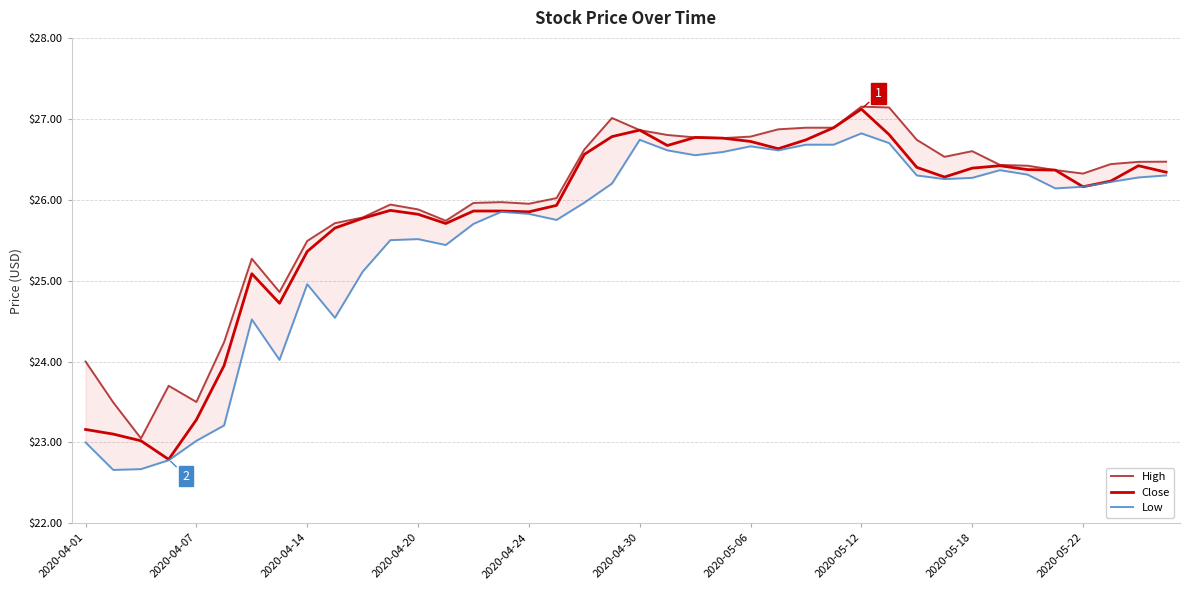

What is the lowest value of the High series?

23.0